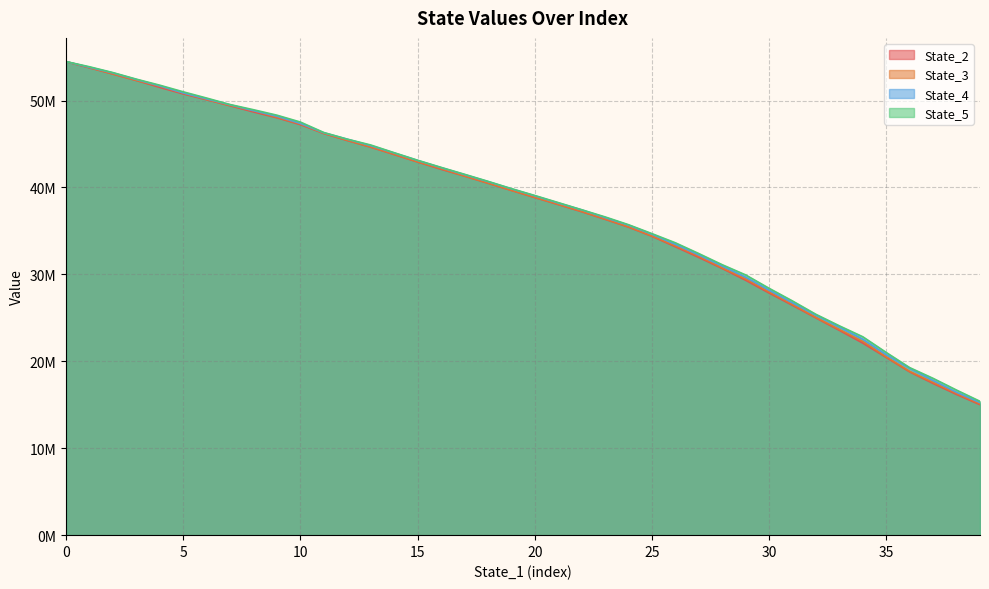

True or false: State_2 has more than 1 points higher than both neighbors.

False